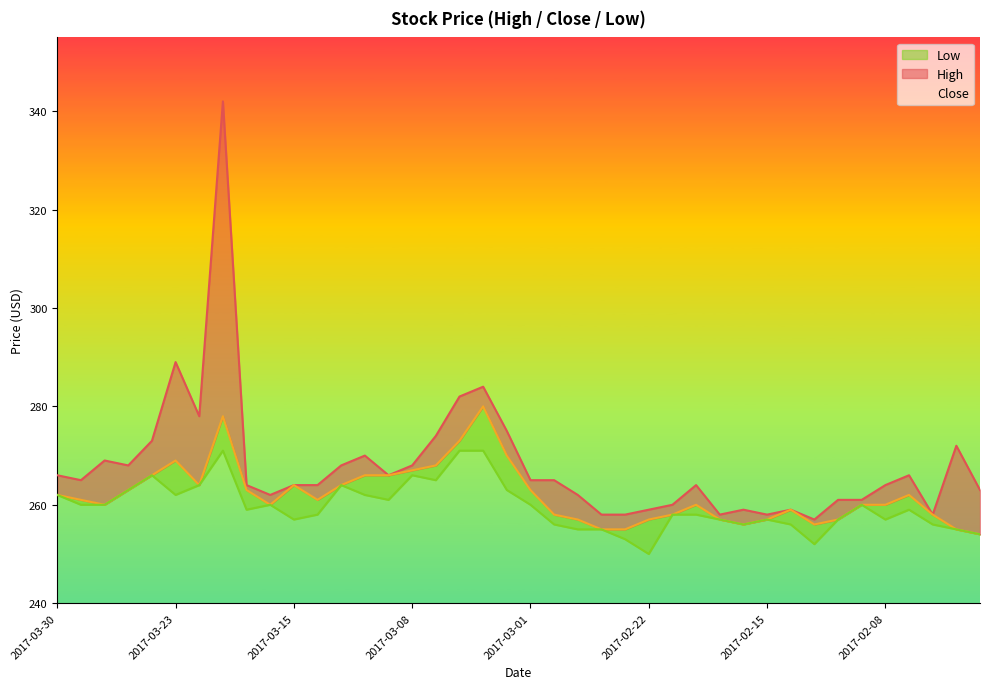

True or false: Low has more than 1 interior local peaks.

True